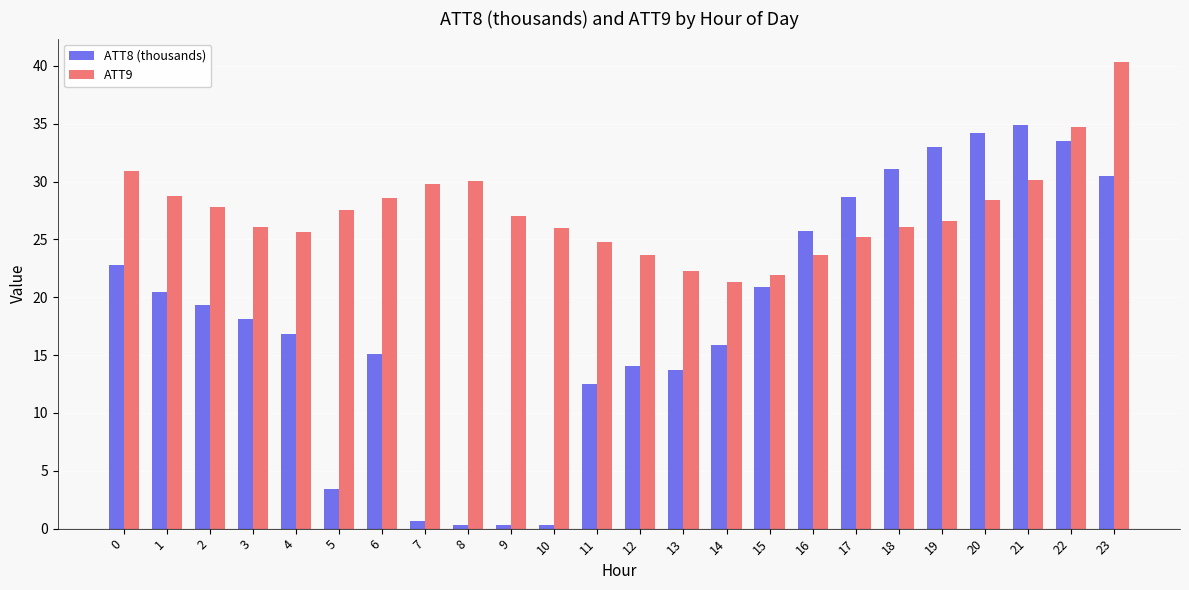

How many series are shown in this chart?

2